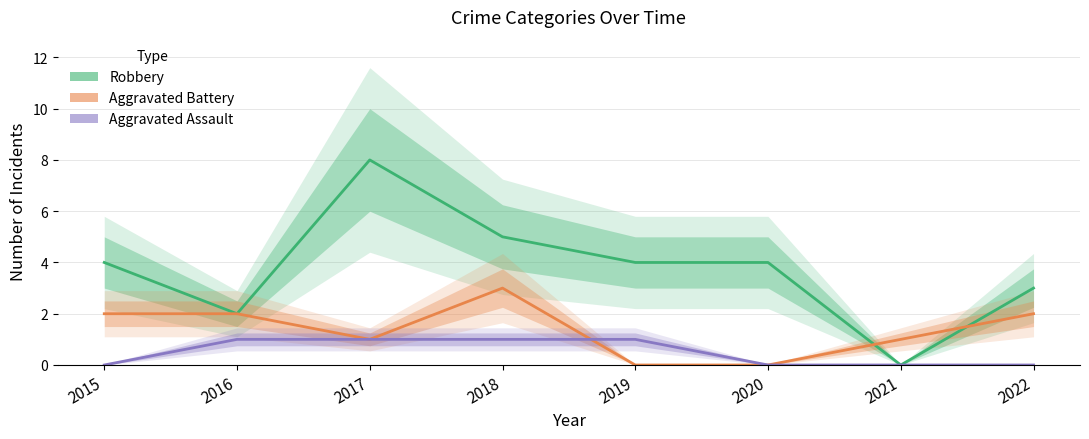

Count the number of data series in this chart.

3